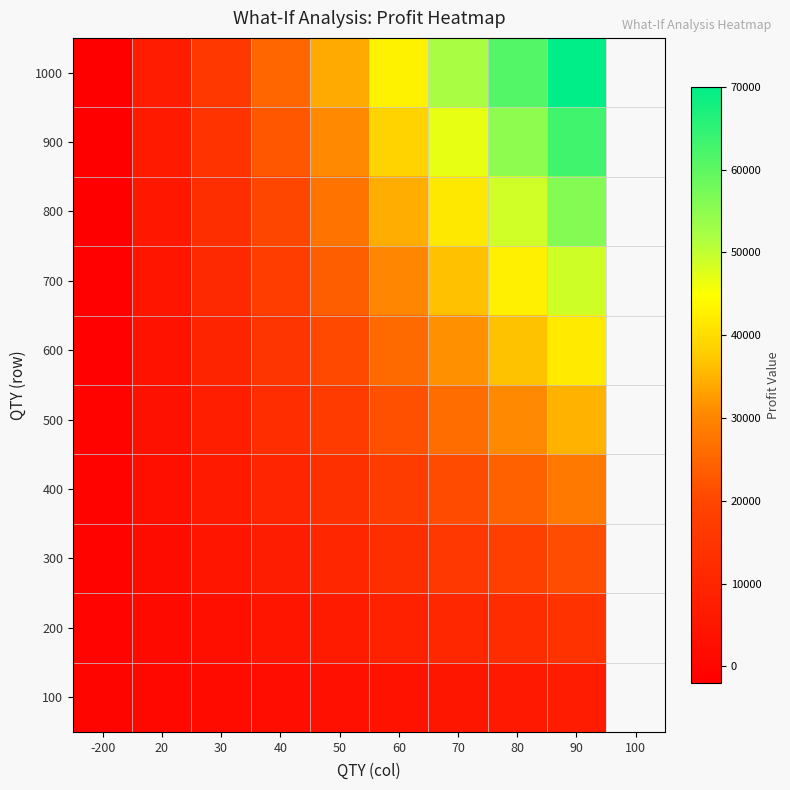

Reading left to right, transcribe all the data shown in this chart.

100: -200=-200	20=700	30=1600	40=2500	50=3400	60=4300	70=5200	80=6100	90=7000
200: -200=-400	20=1400	30=3200	40=5000	50=6800	60=8600	70=10400	80=12200	90=14000
300: -200=-600	20=2100	30=4800	40=7500	50=10200	60=12900	70=15600	80=18300	90=21000
400: -200=-800	20=2800	30=6400	40=10000	50=13600	60=17200	70=20800	80=24400	90=28000
500: -200=-1000	20=3500	30=8000	40=12500	50=17000	60=21500	70=26000	80=30500	90=35000
600: -200=-1200	20=4200	30=9600	40=15000	50=20400	60=25800	70=31200	80=36600	90=42000
700: -200=-1400	20=4900	30=11200	40=17500	50=23800	60=30100	70=36400	80=42700	90=49000
800: -200=-1600	20=5600	30=12800	40=20000	50=27200	60=34400	70=41600	80=48800	90=56000
900: -200=-1800	20=6300	30=14400	40=22500	50=30600	60=38700	70=46800	80=54900	90=63000
1000: -200=-2000	20=7000	30=16000	40=25000	50=34000	60=43000	70=52000	80=61000	90=70000